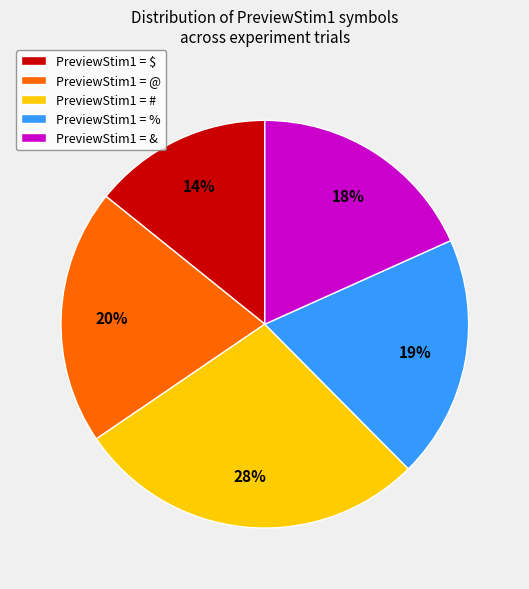

How many slices are in this pie chart?

5